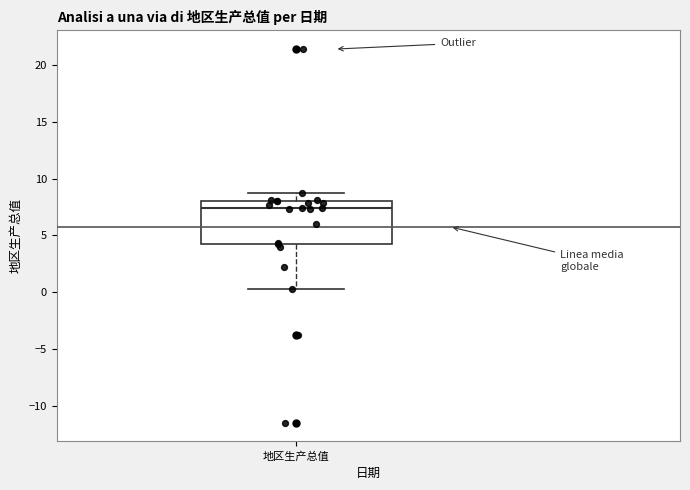

Transcribe this box plot: give where the median line is, the range the box spans, and where the two whiskers end, as read against the y-axis. The values are not printed on the chart, so give them approximately, as read against the axis.

median 7.5, box 4.0 to 8.0, whiskers 0.5 to 8.5